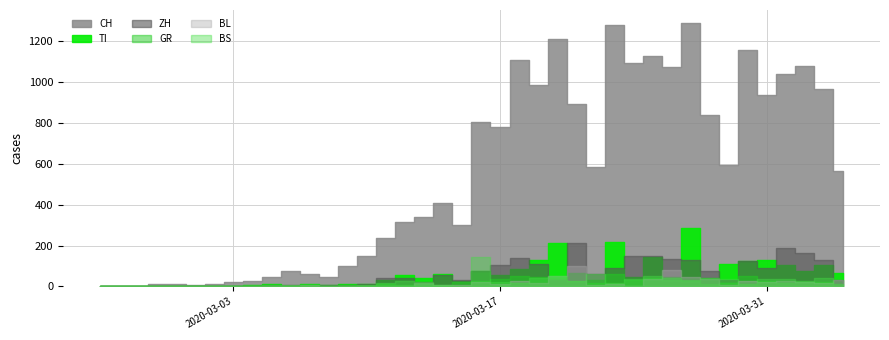

True or false: BS and TI intersect in this chart.

False